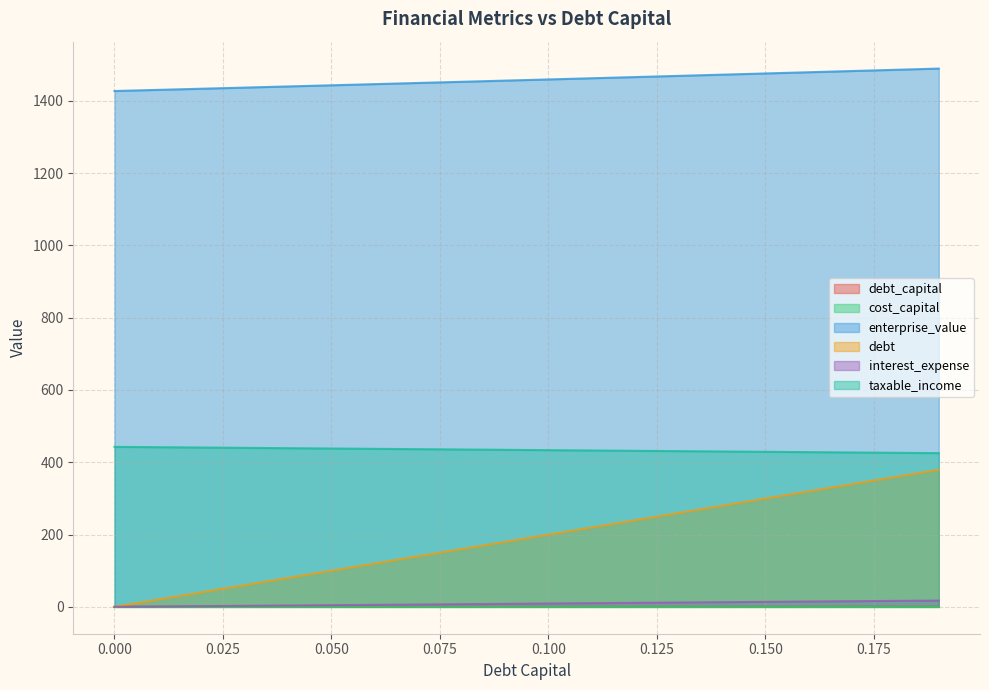

How many lines are shown in the chart?

6